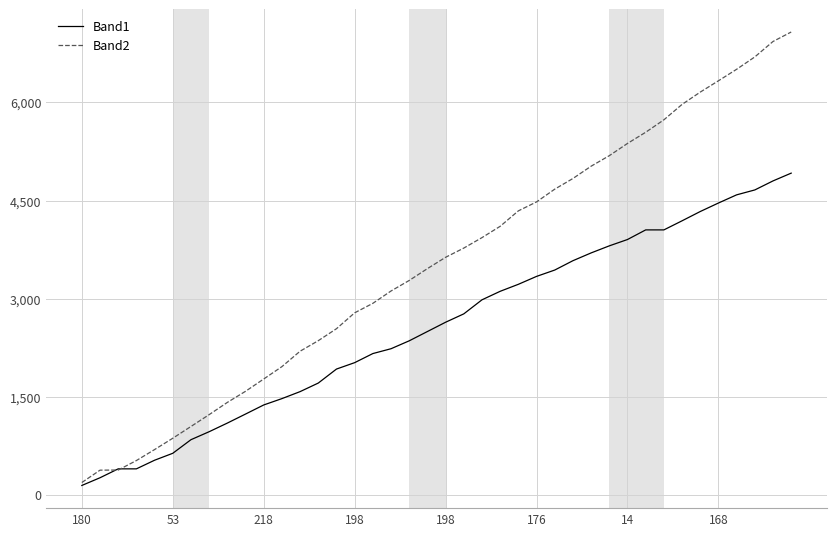

List the series in order of their peak value, highest first.

Band2, Band1